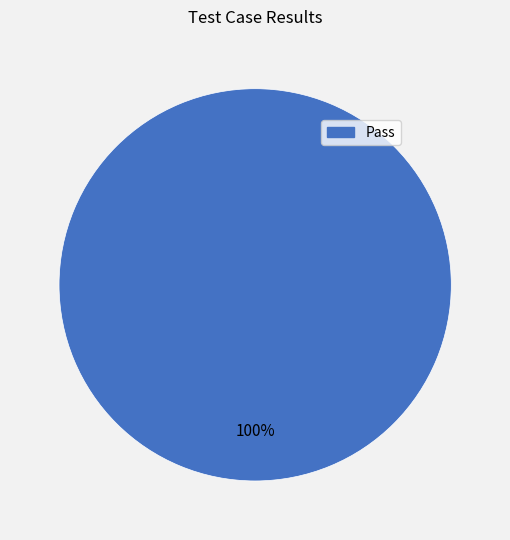

Does any single category account for the majority?

Yes